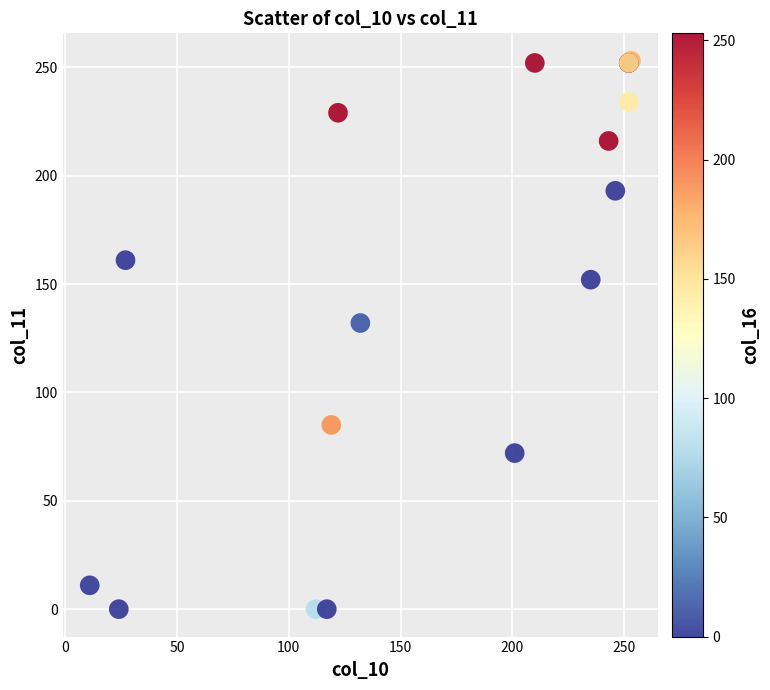

What Y value in the scatter plot is closest to 126?

132